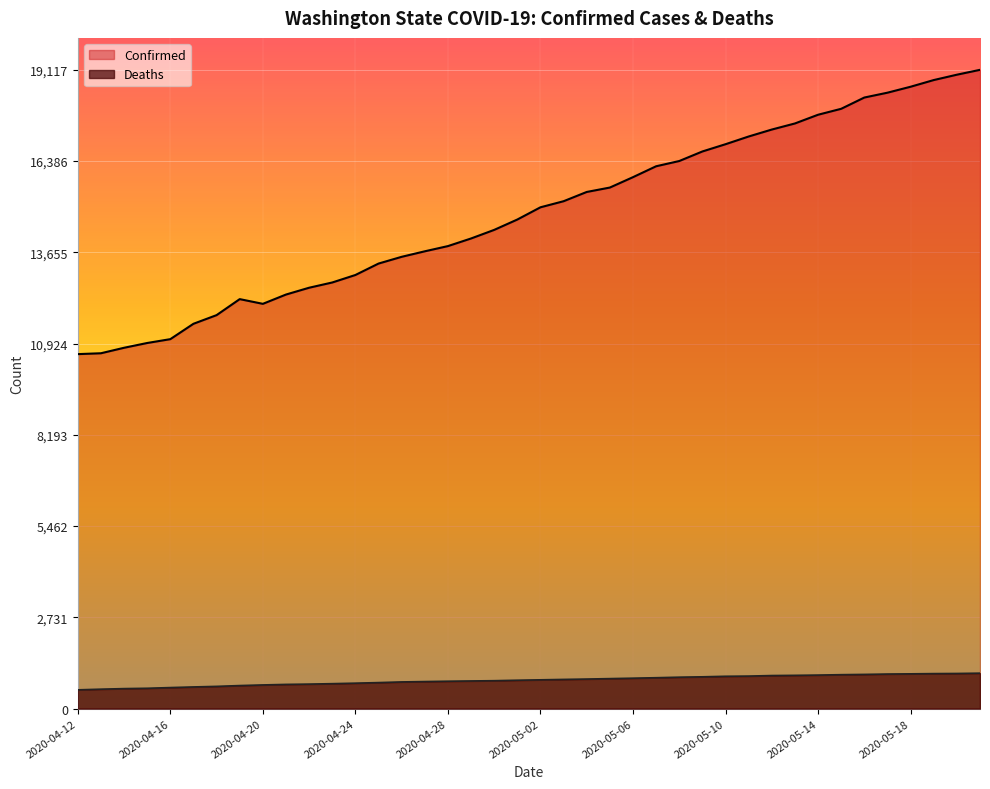

What is the difference between the Confirmed values at 2020-04-17 and 2020-05-08?

4871